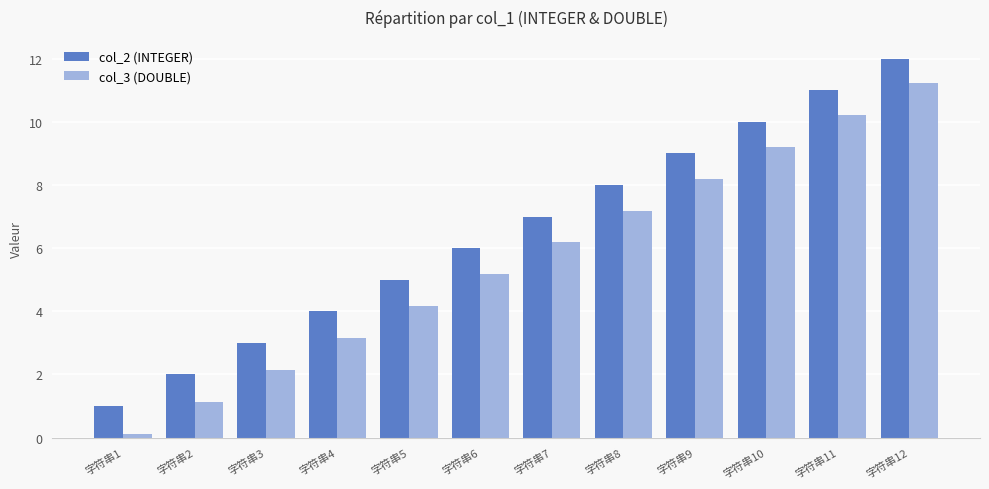

Is it true that col_2 (INTEGER) equals 9.0 at 字符串9?

True